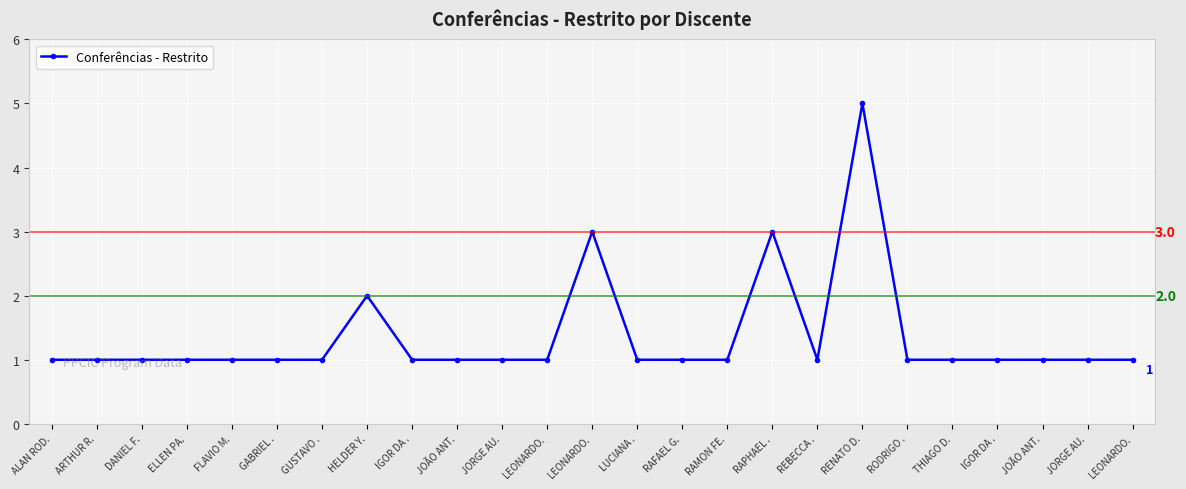

The chart shows a value of 0 at ALAN ROD.. True or false?

False